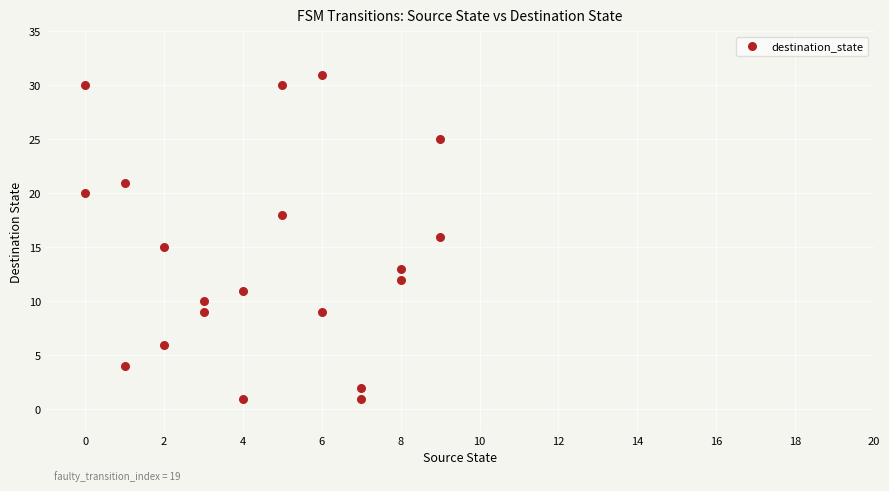

What is the range of X values (max minus min)?

9